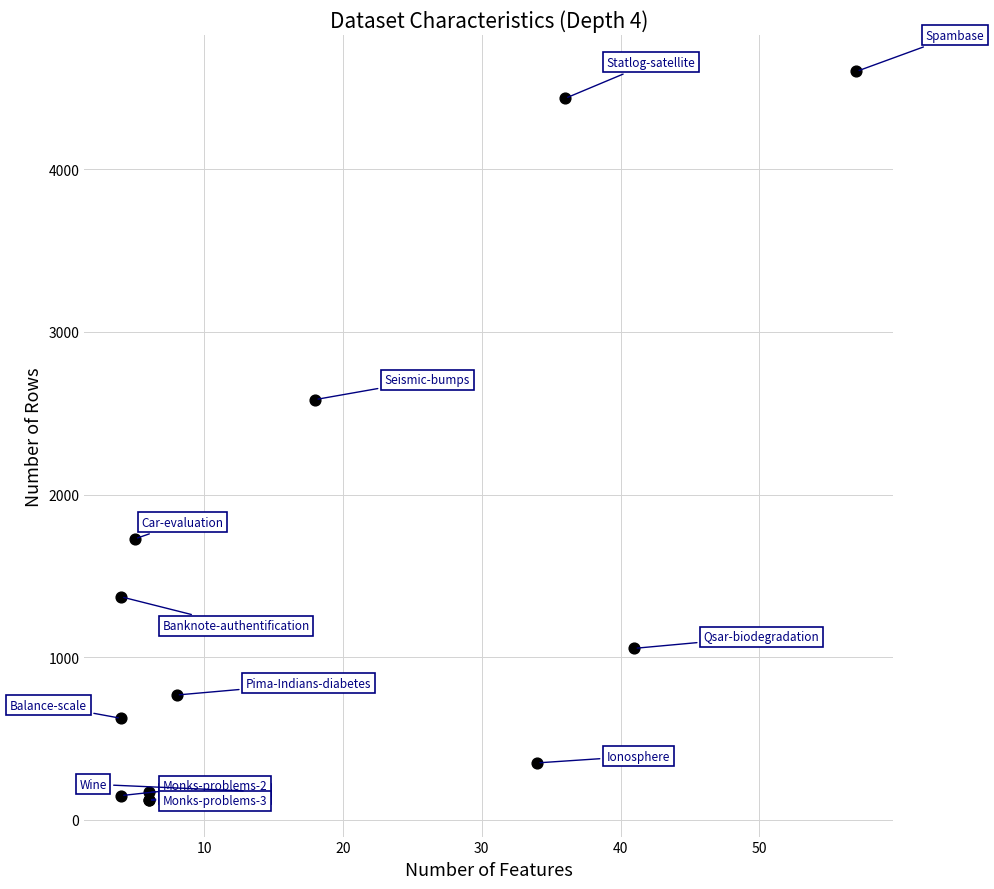

What Y value in the scatter plot is closest to 2361?

2584